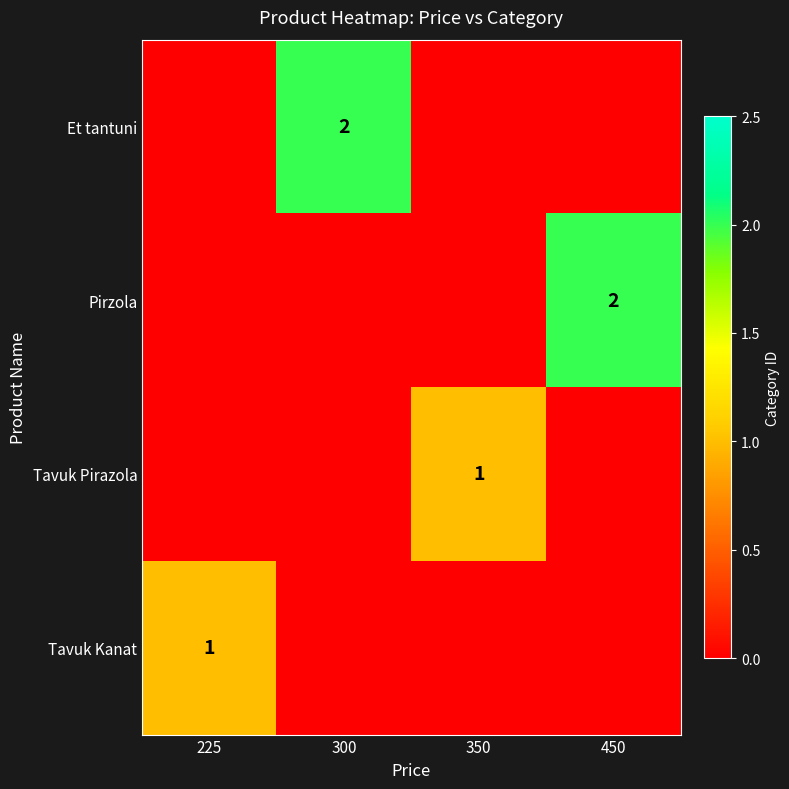

The value of Tavuk Pirazola at 450 is 0. True or false?

False